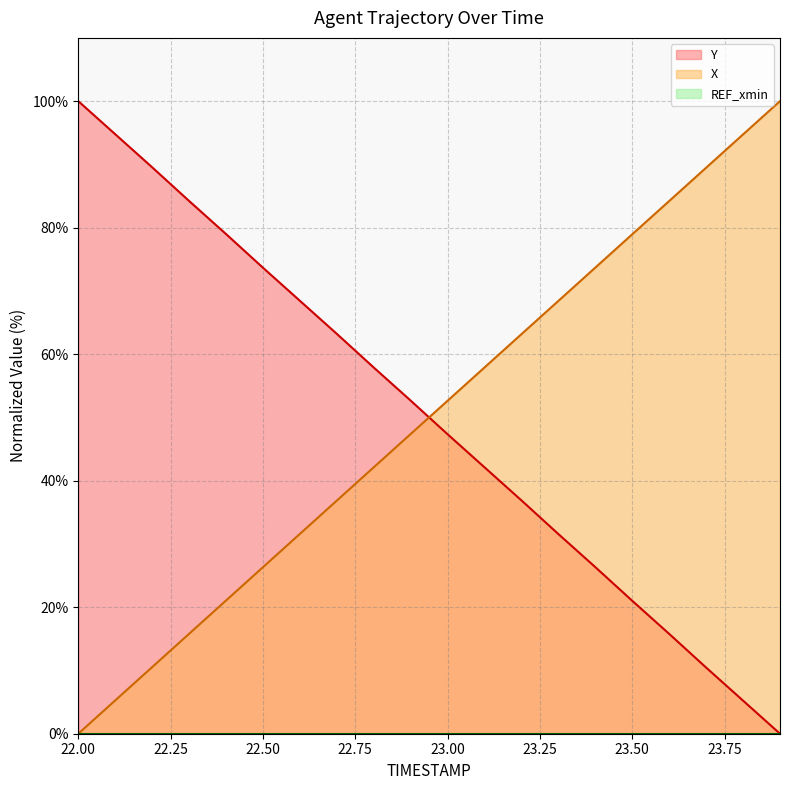

At which label does Y first exceed 52?

22.00